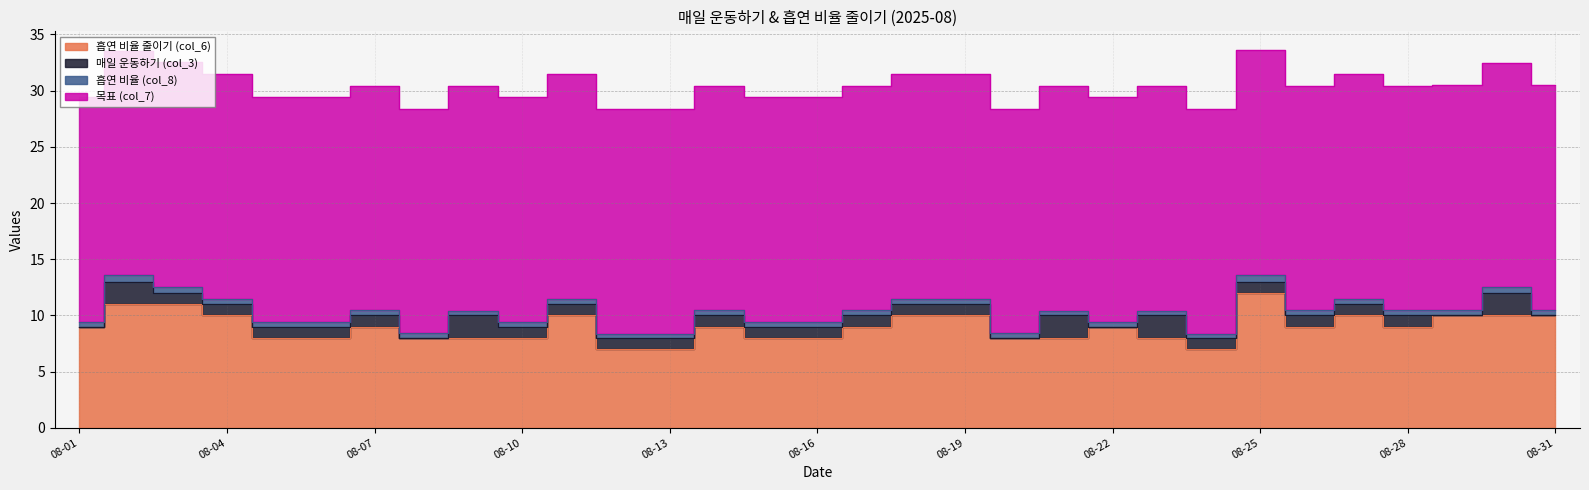

What is the difference between the highest and lowest values at 2025-08-31?

20.0